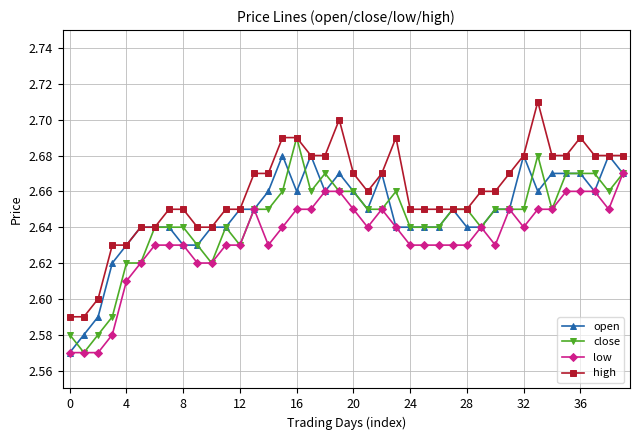

True or false: open has more than 2 interior local peaks.

True